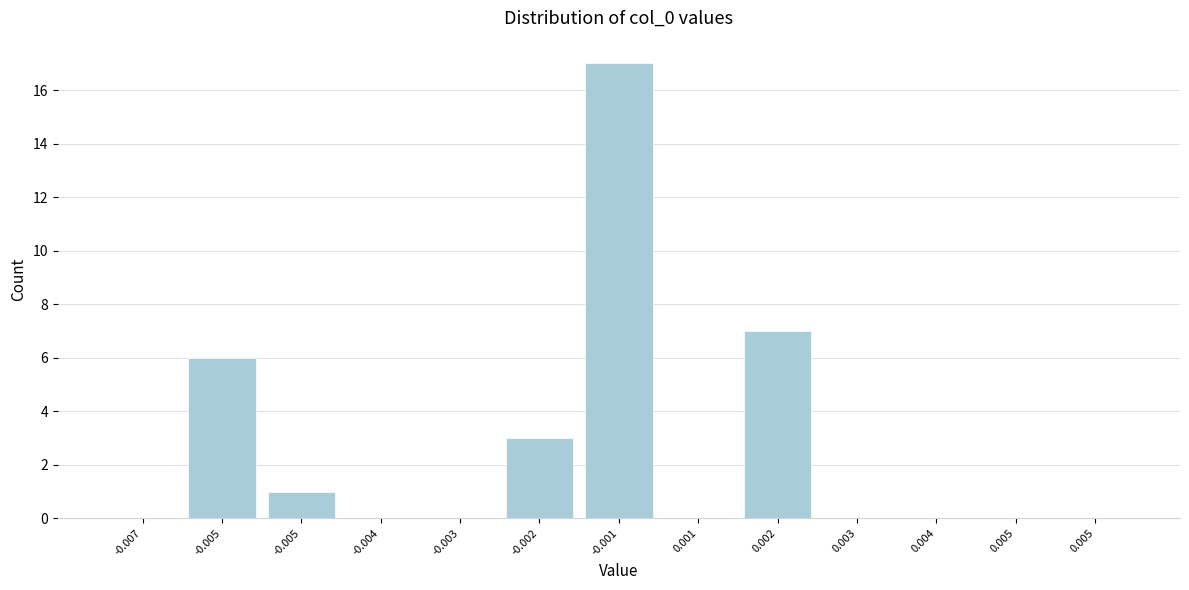

Are the bars horizontal?

No